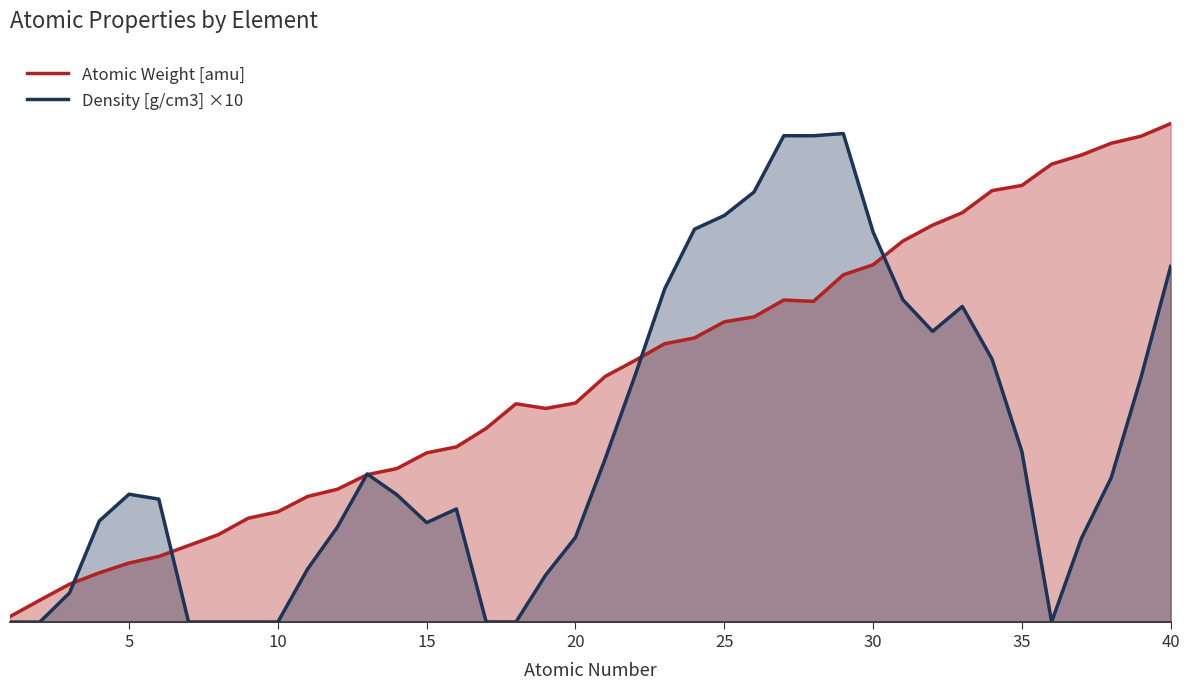

Is the value of Atomic Weight [amu] at 25 greater than the value of Density [g/cm3] ×10 at 20?

Yes